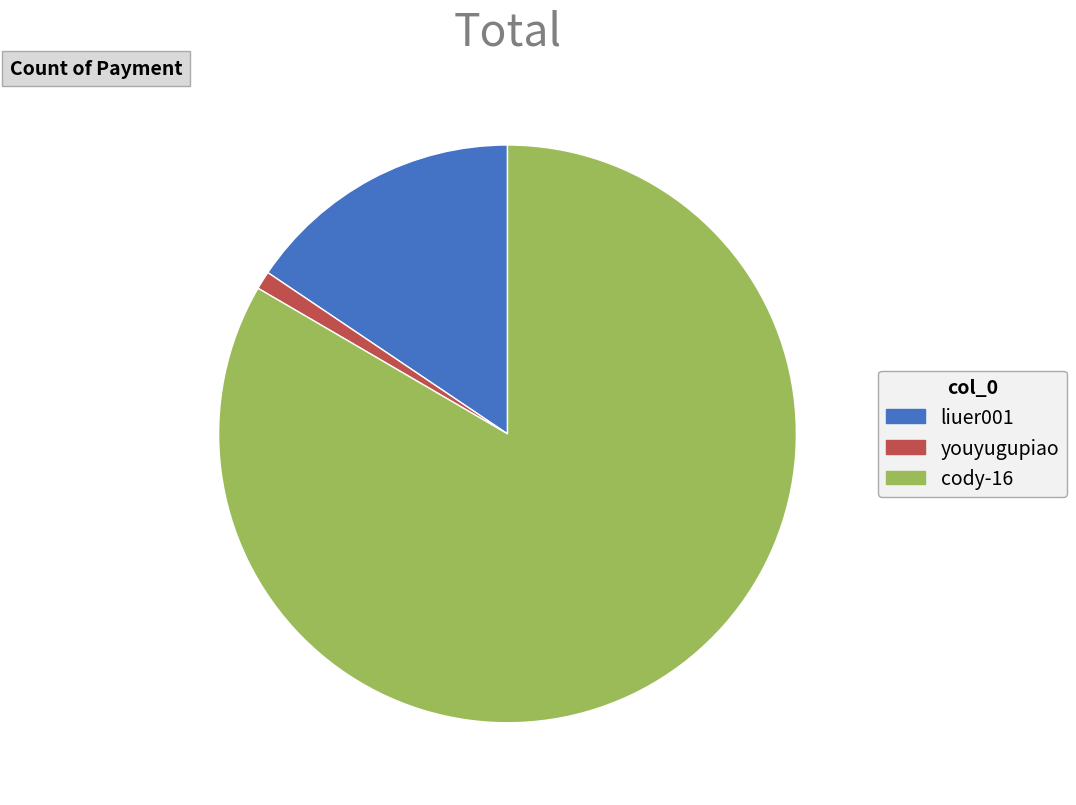

Count the number of slices in the pie.

3